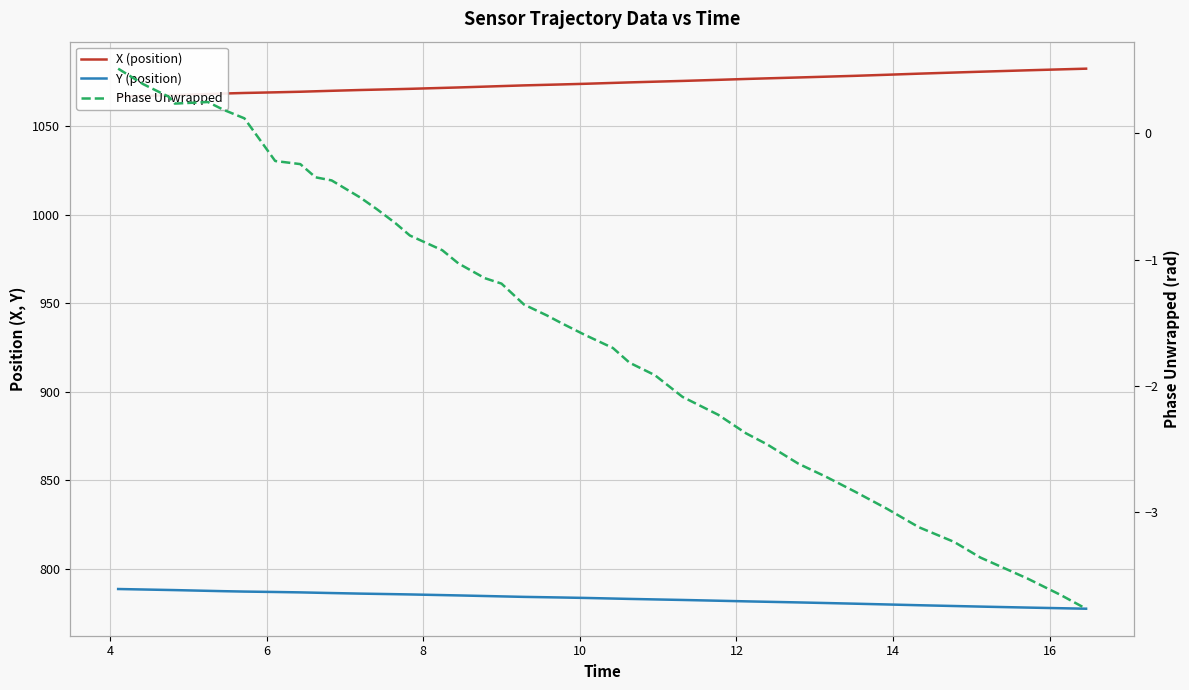

True or false: Y (position) and Phase Unwrapped intersect in this chart.

False